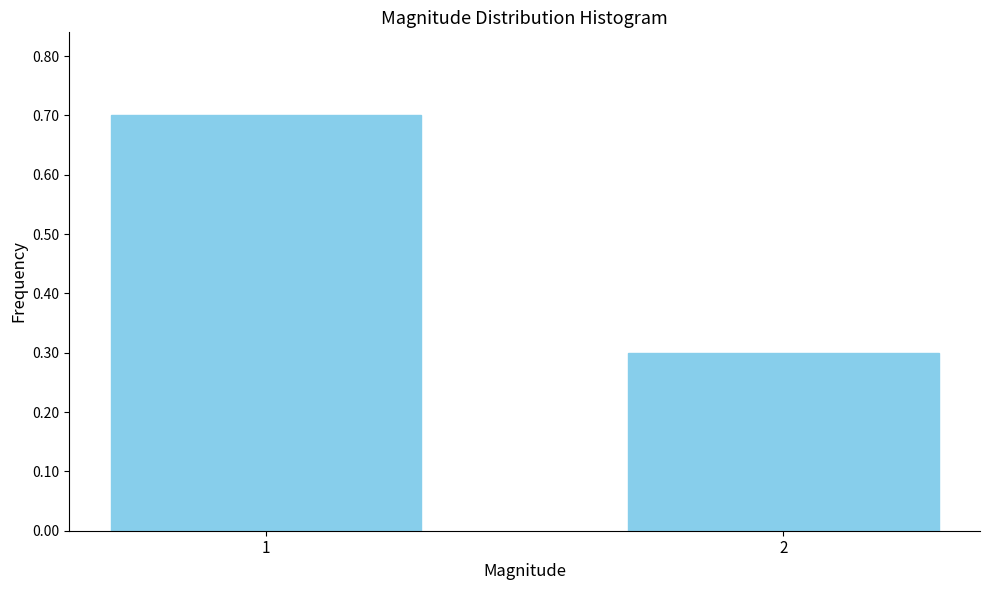

Reading left to right, list all the values displayed in this chart.

0.7	0.3